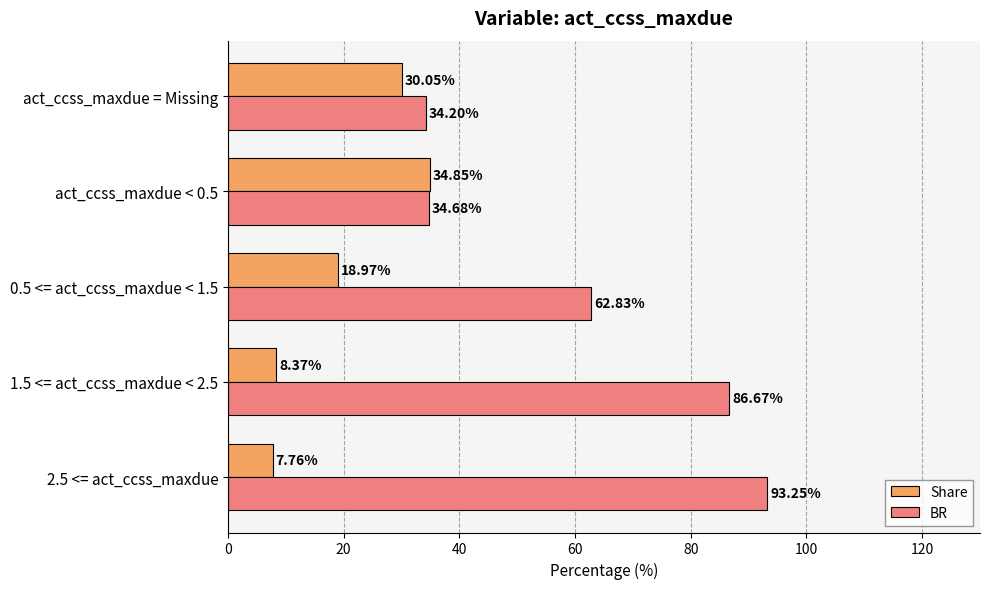

What is the difference between the maximum and minimum values in the Share series?

27.1